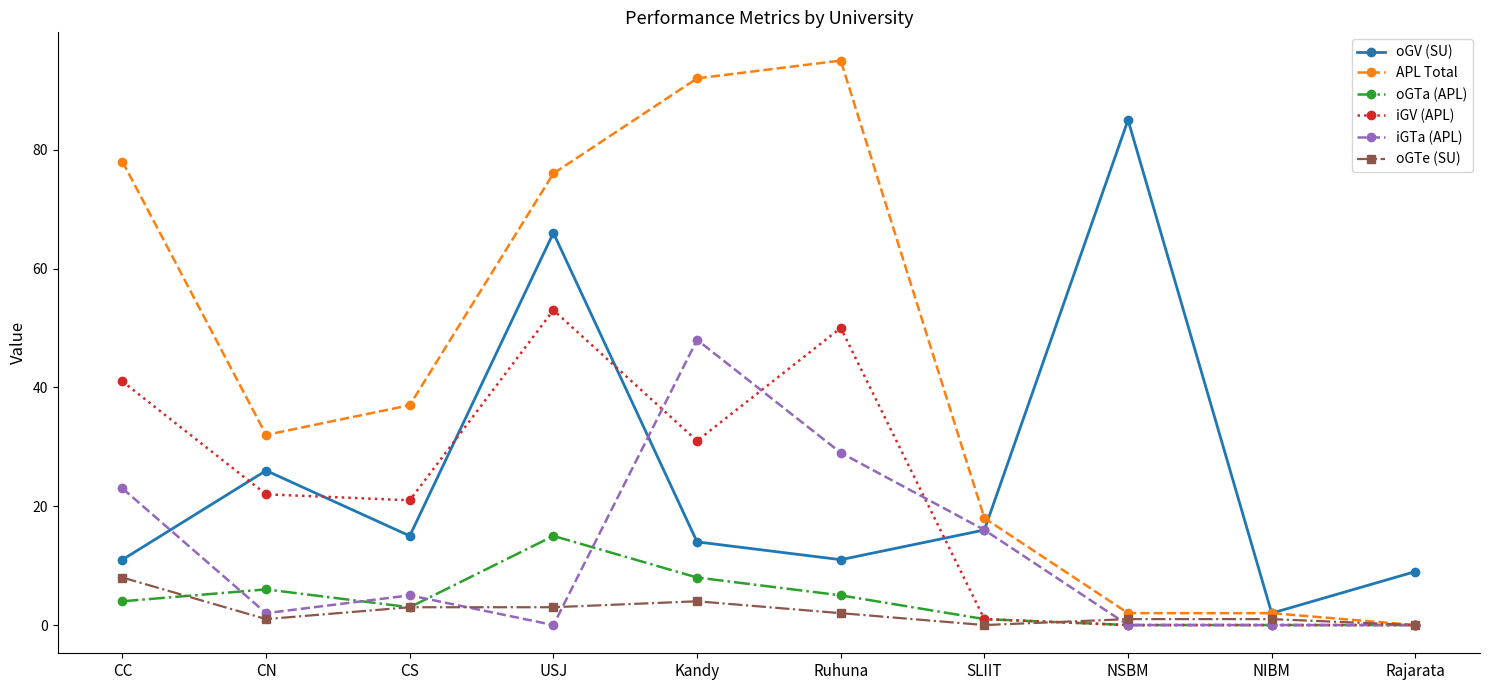

Rank the series by their maximum value, from highest to lowest.

APL Total, oGV (SU), iGV (APL), iGTa (APL), oGTa (APL), oGTe (SU)